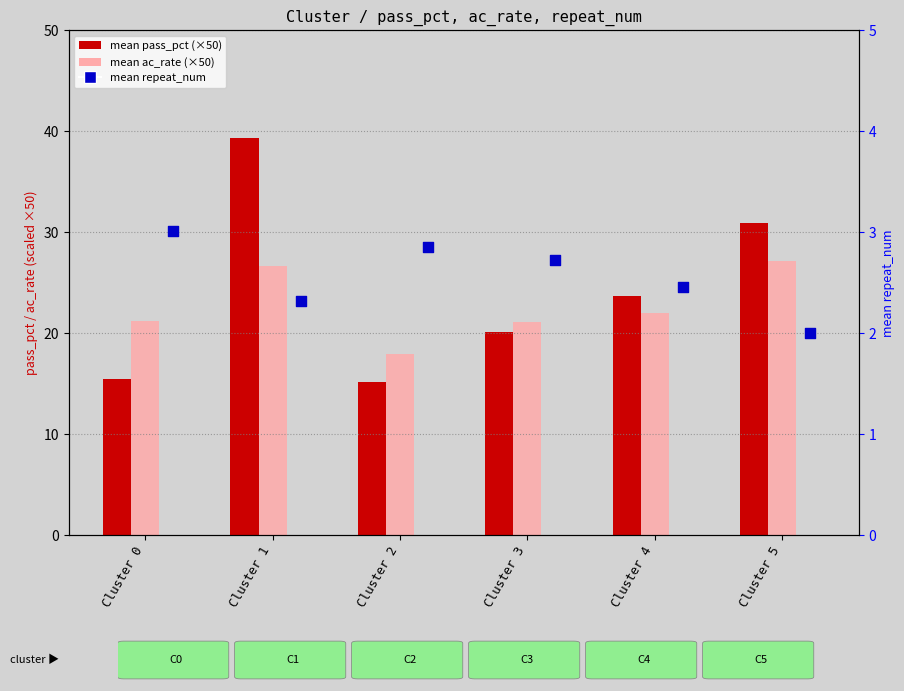

At which category is the sum across all series the highest?

Cluster 1